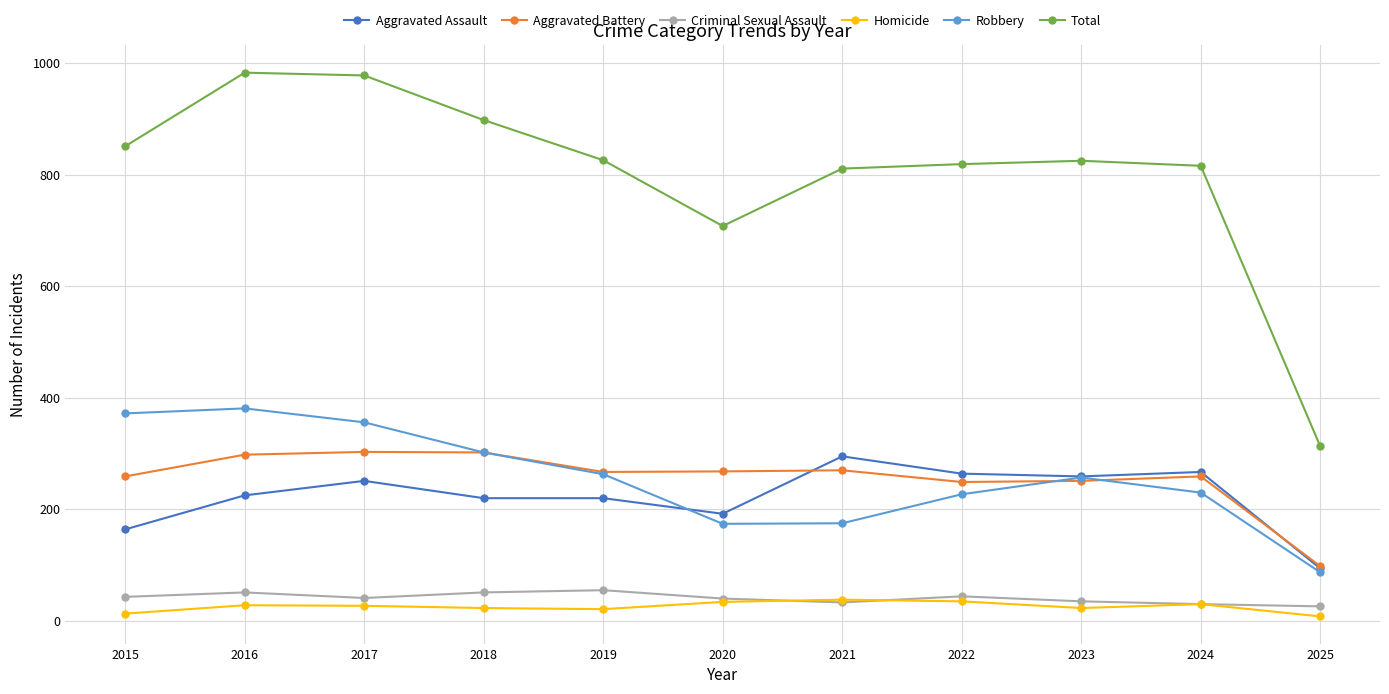

How many lines are shown in the chart?

6